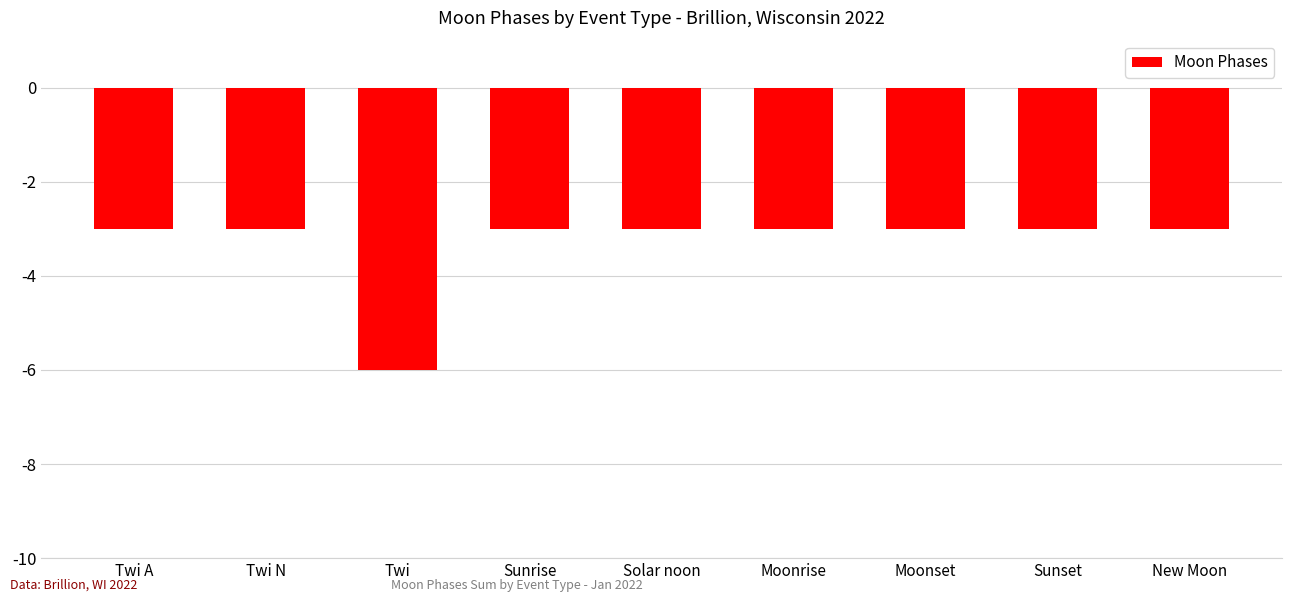

Reading right to left, extract all data points from this chart.

-3	-3	-3	-3	-3	-3	-6	-3	-3